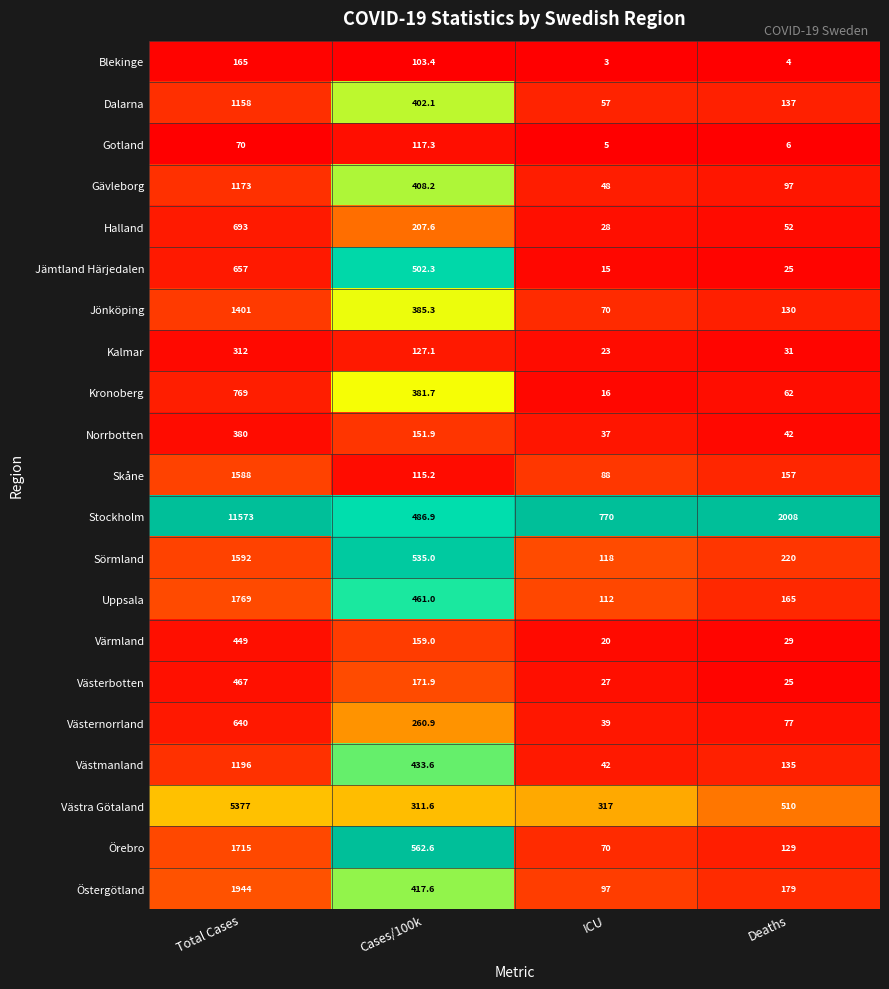

Which series has the largest total across all categories?

Stockholm